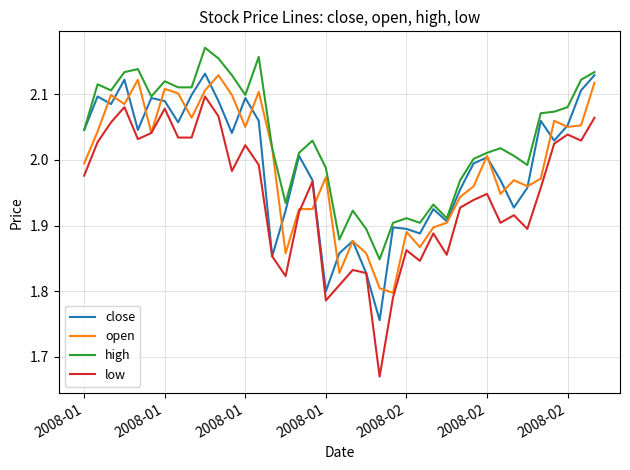

Which series has the largest range (max minus min)?

low